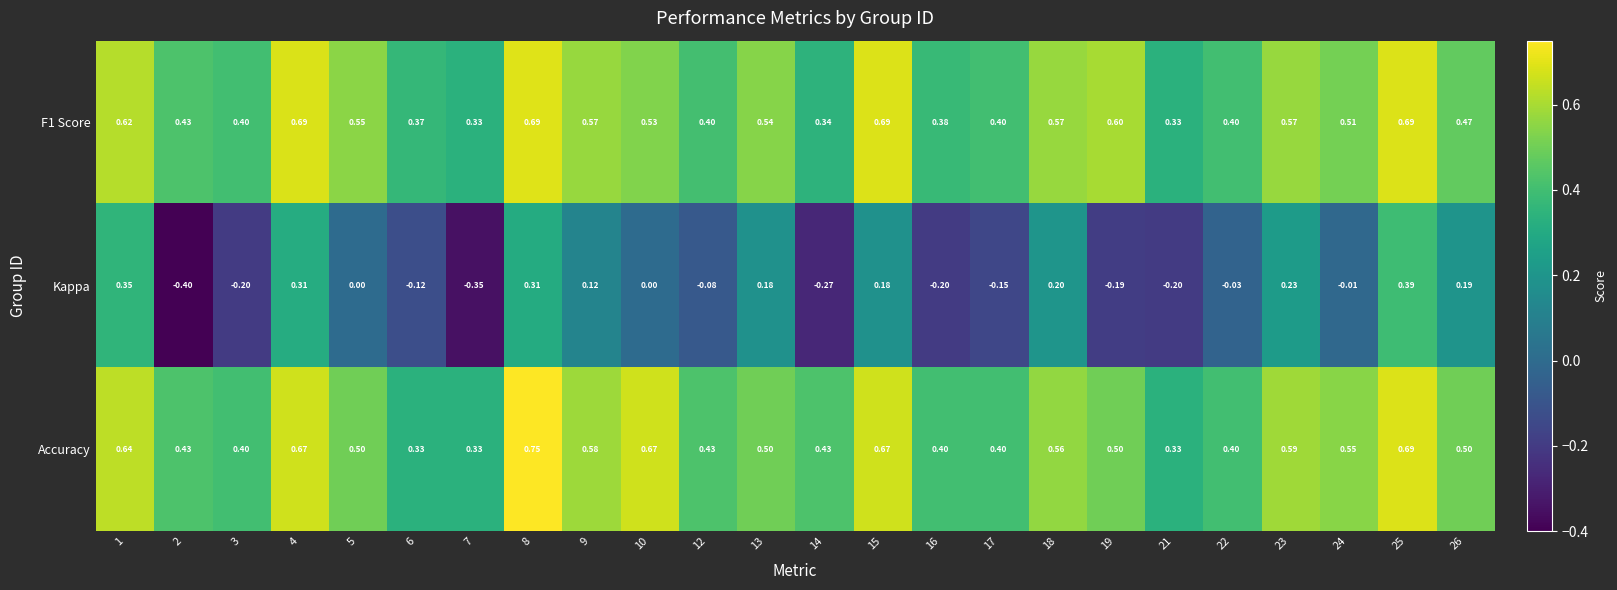

Which series has the largest range (max minus min)?

Kappa